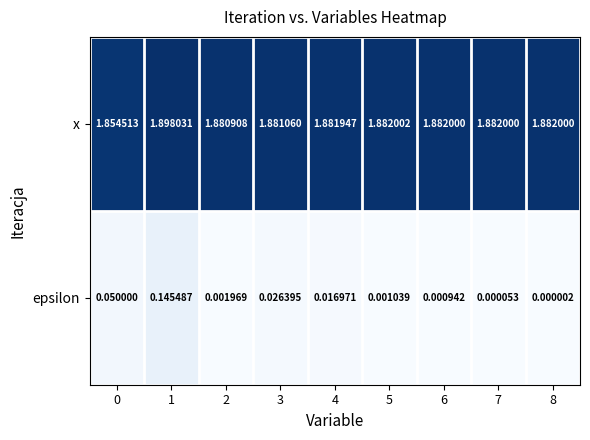

Which category has the lowest value across all series?

8